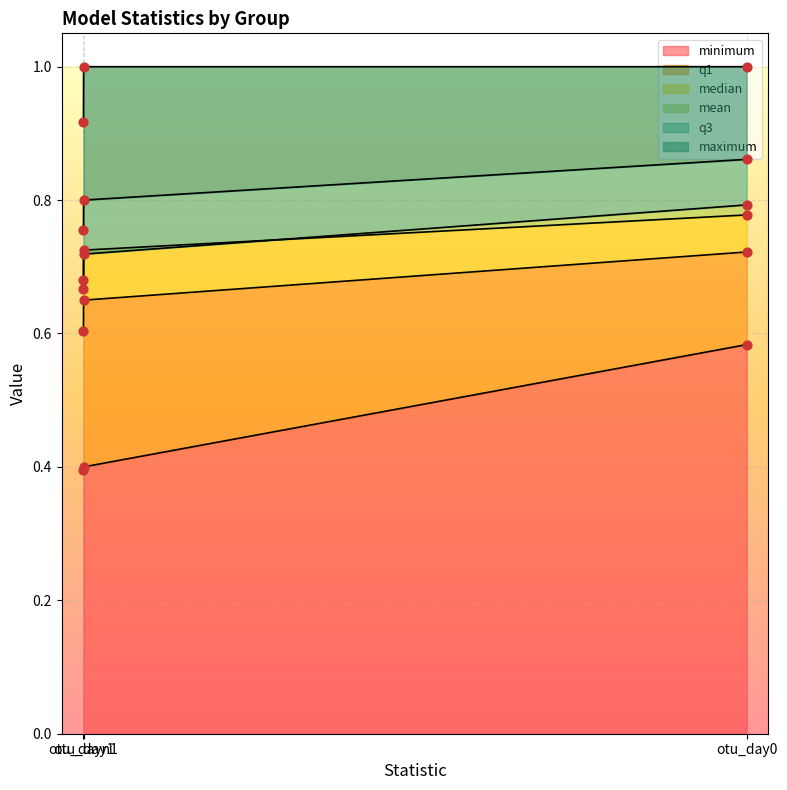

Which series contains the lowest Y value?

minimum